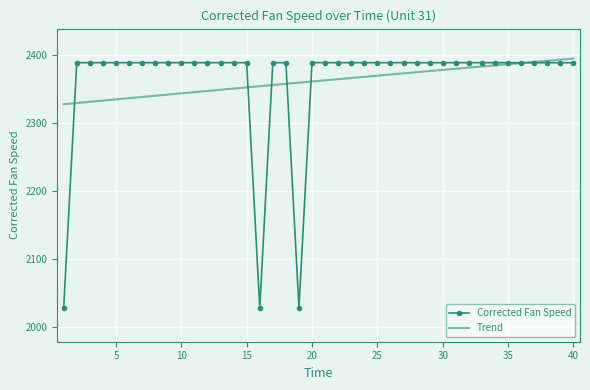

Reading left to right, what are all the values shown in this chart?

1=2028.3	2=2388.1	3=2388.1	4=2388.1	5=2388.1	6=2388.1	7=2388.1	8=2388.1	9=2388.1	10=2388.1	11=2388.1	12=2388.1	13=2388.1	14=2388.1	15=2388.1	16=2028.3	17=2388.1	18=2388.1	19=2028.2	20=2388.2	21=2388.1	22=2388.1	23=2388.1	24=2388.1	25=2388.1	26=2388.1	27=2388.2	28=2388.0	29=2388.1	30=2388.1	31=2388.1	32=2388.1	33=2388.1	34=2388.1	35=2388.0	36=2388.1	37=2388.0	38=2388.1	39=2388.1	40=2388.1